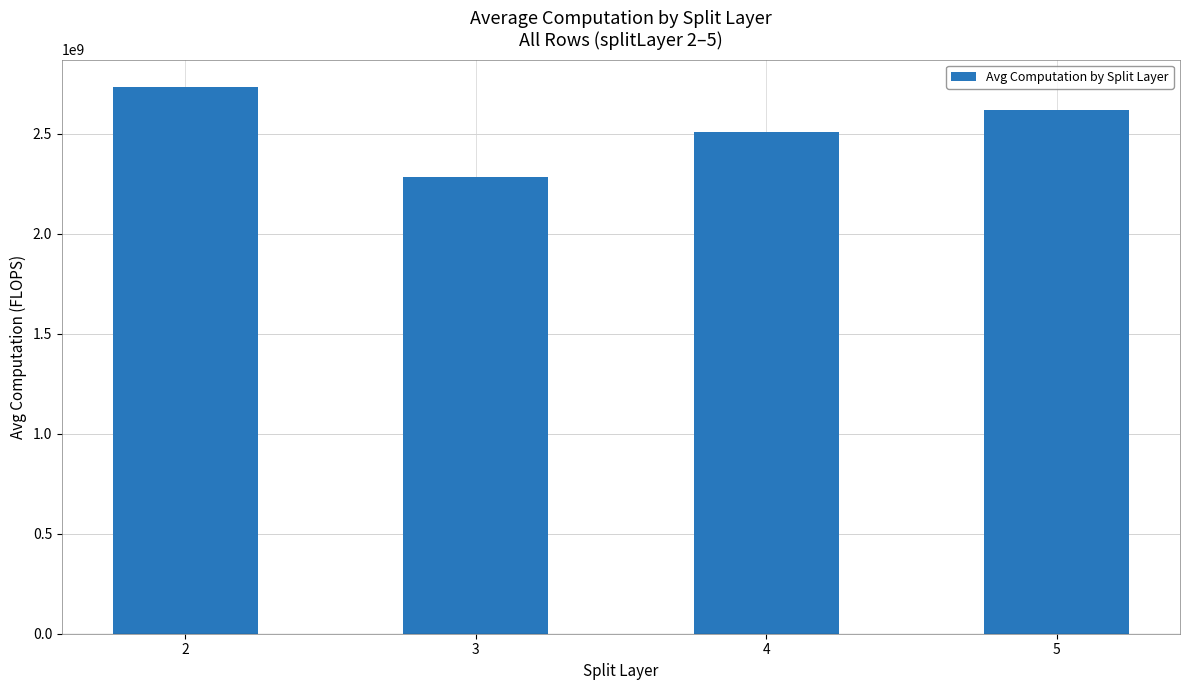

Approximately how many times larger is the value at 4 compared to 2?

0.9